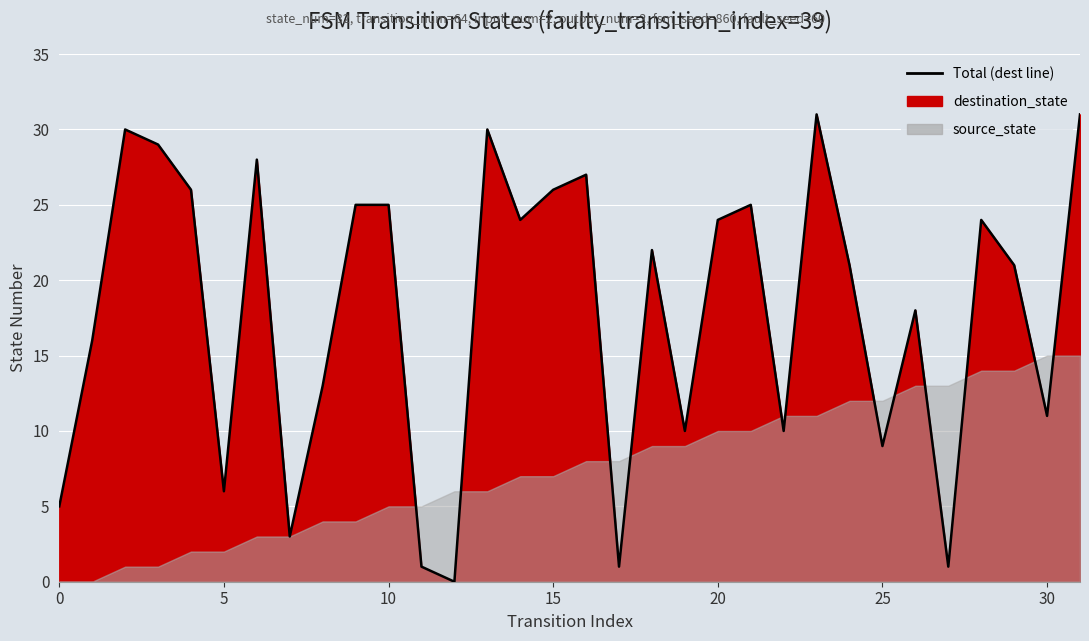

List the labels in order of value, largest first.

23, 31, 2, 13, 3, 6, 16, 4, 15, 9, 10, 21, 14, 20, 28, 18, 24, 29, 26, 1, 8, 30, 19, 22, 25, 5, 0, 7, 11, 17, 27, 12